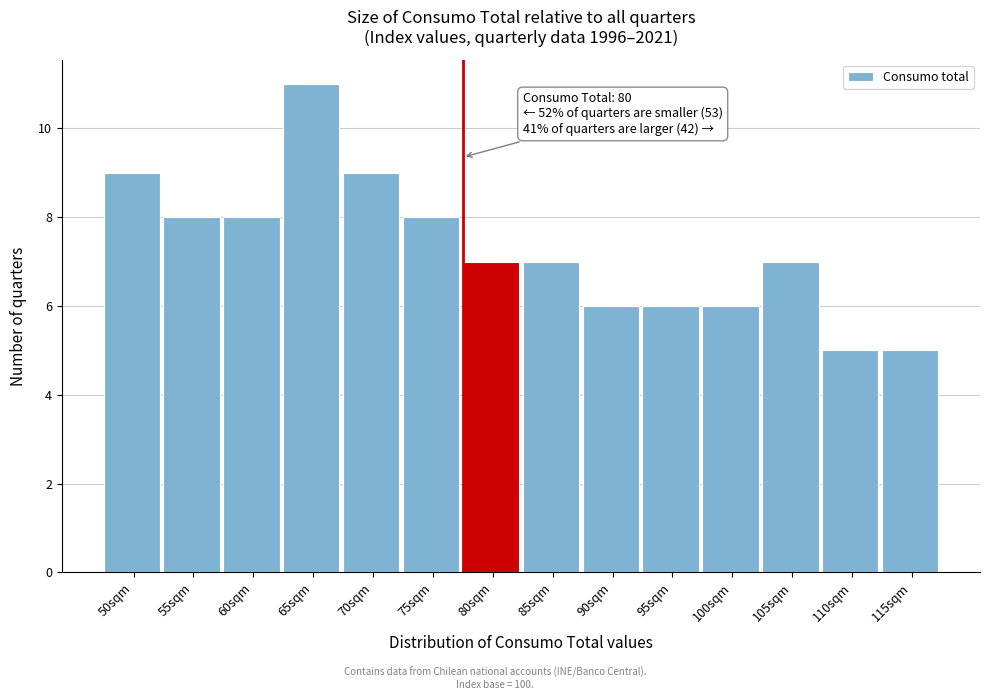

Reading left to right, what are all the values shown in this chart?

9	8	8	11	9	8	7	7	6	6	6	7	5	5